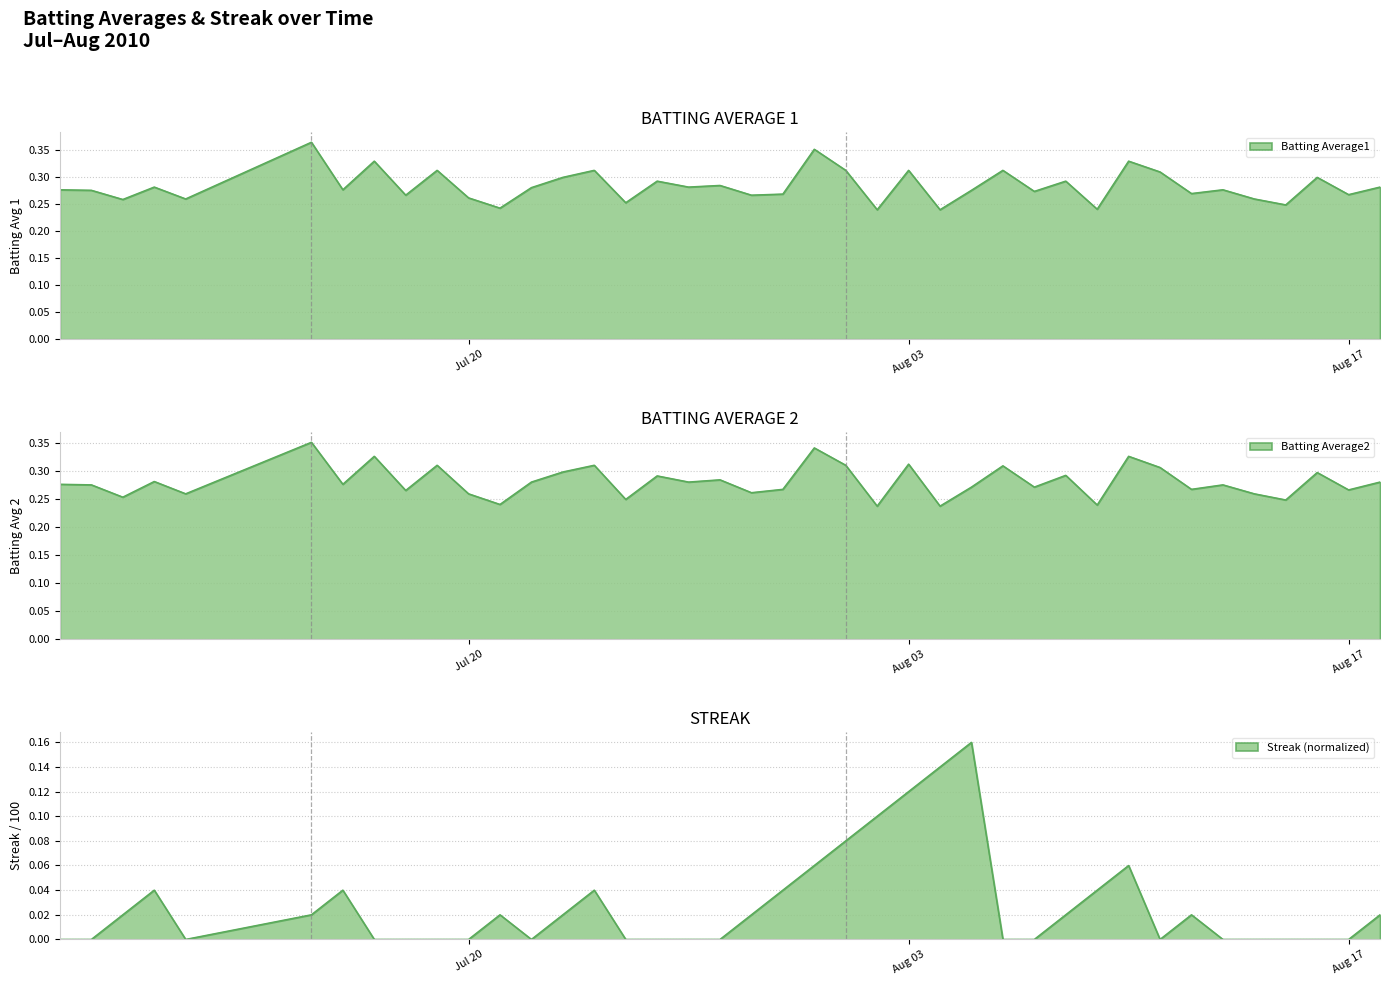

What is the label of the 23rd point from the left?

2010-08-01